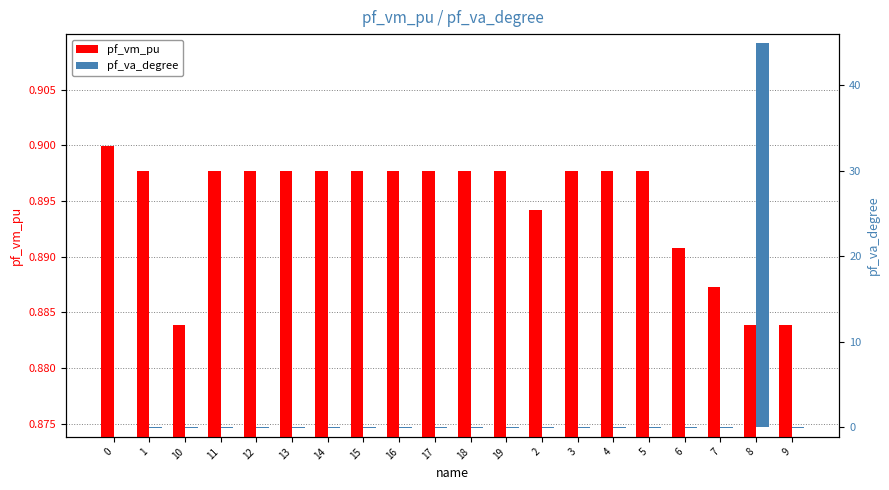

At which label does pf_va_degree reach its peak?

8